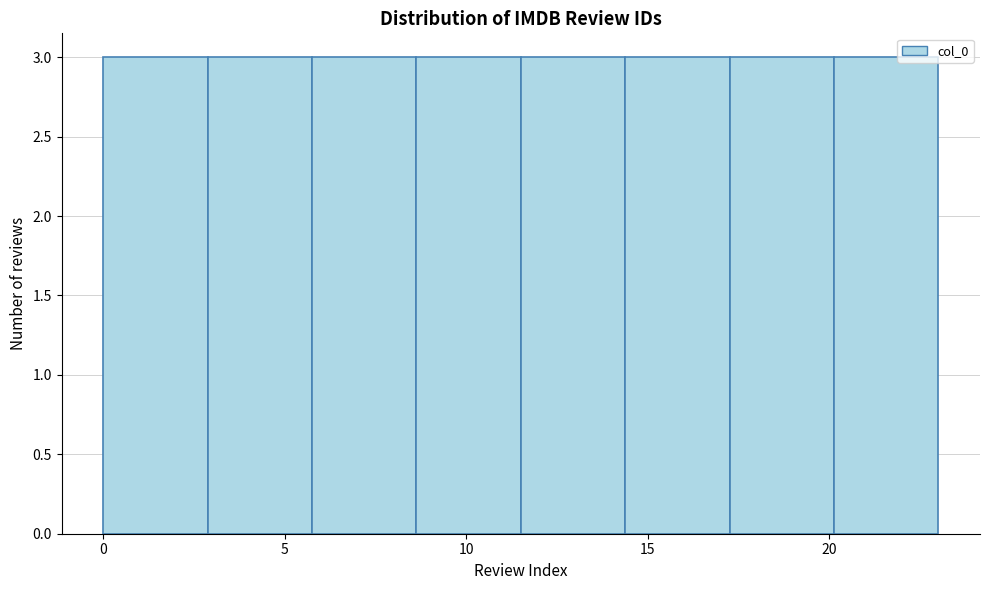

How tall is the bar that spans 0.0 to 3.0 on the x-axis? Neither the bar edges nor the heights are printed on the chart, so give them approximately, as read against the axes.

3